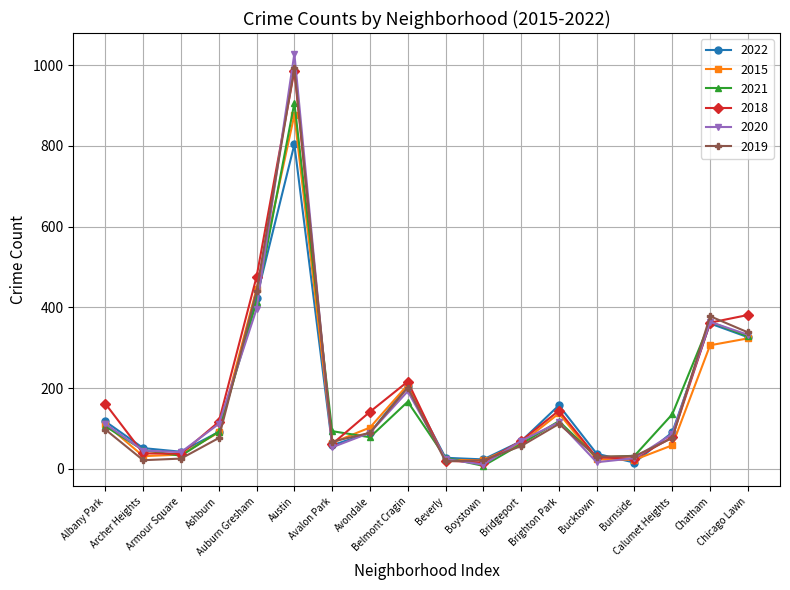

Which series has the largest total across all categories?

2018